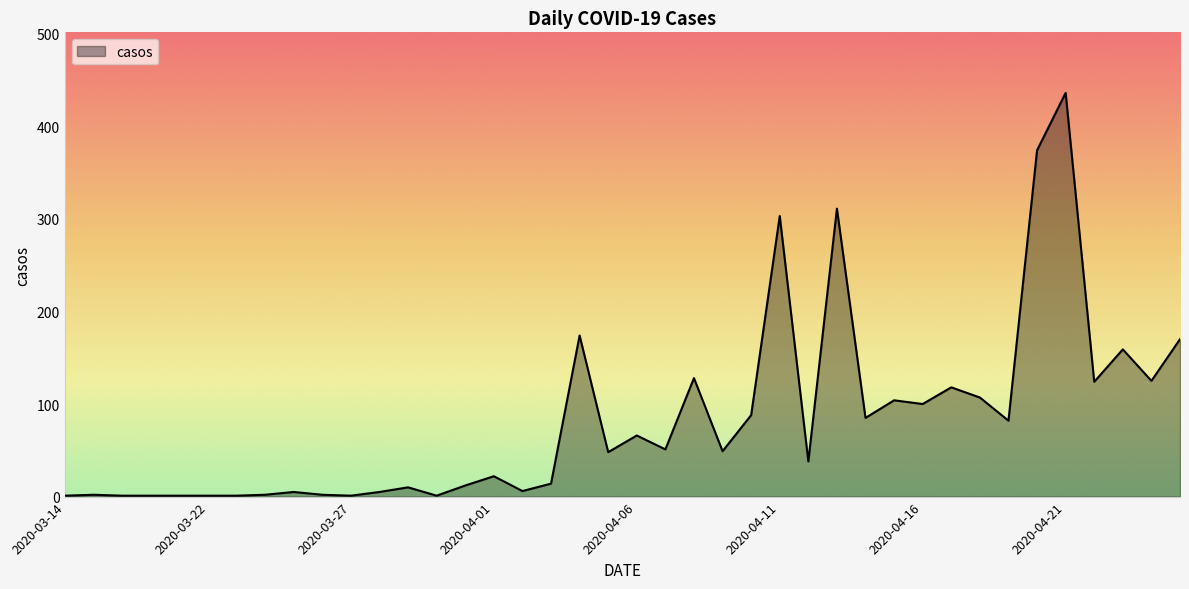

What is the difference between the maximum and minimum values?

435